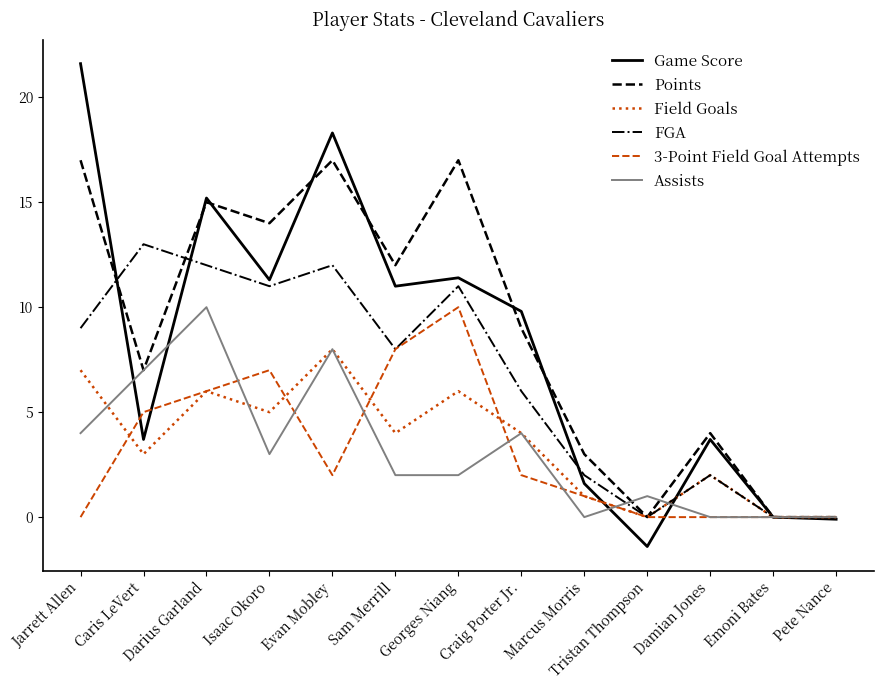

What position from the right is Caris LeVert?

12